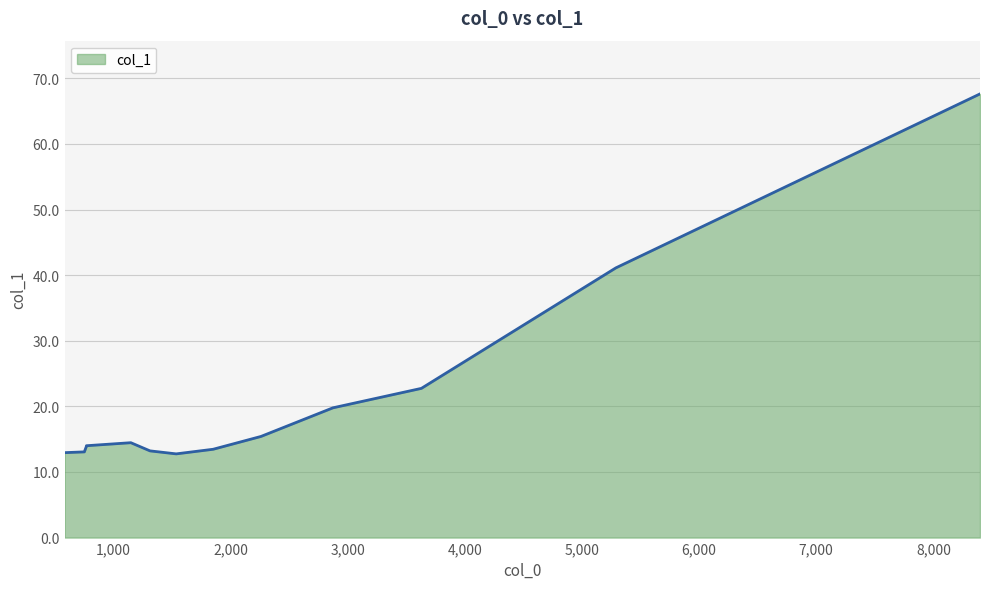

What is the greatest value displayed?

67.6